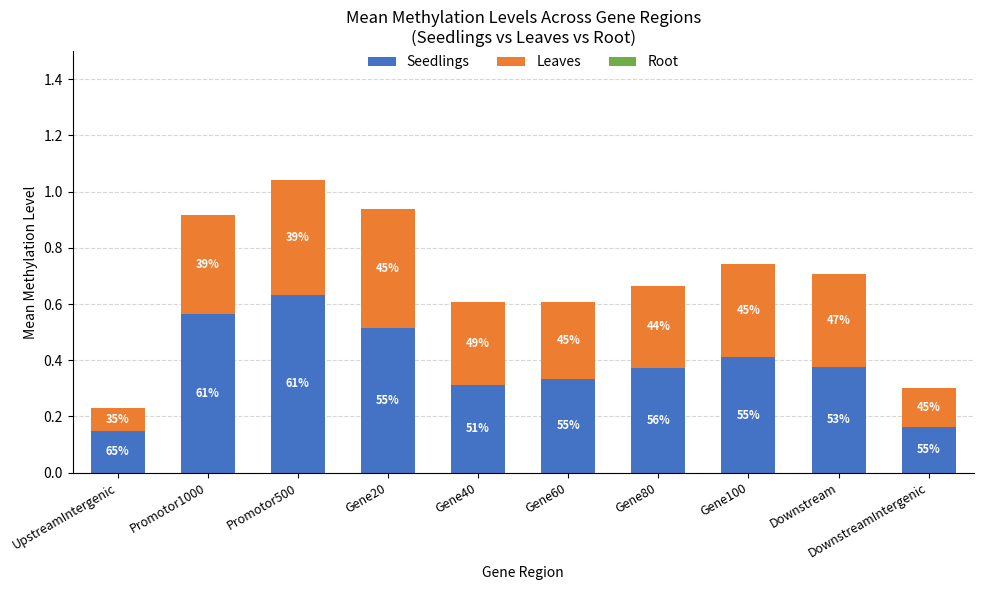

How many bars are there in total?

10